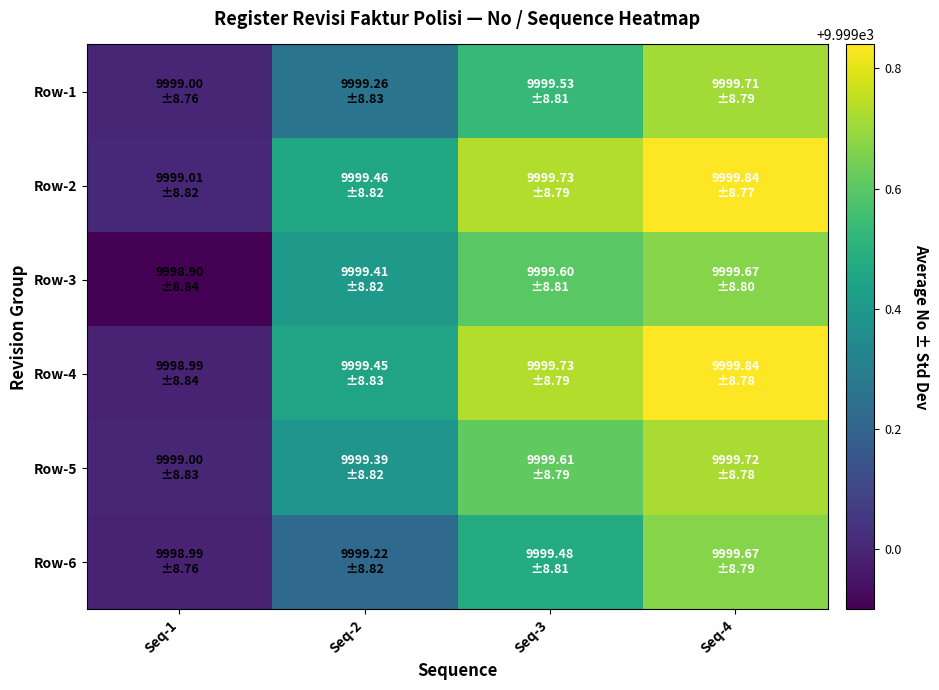

What is the difference between the highest and lowest values at Seq-4?

0.2